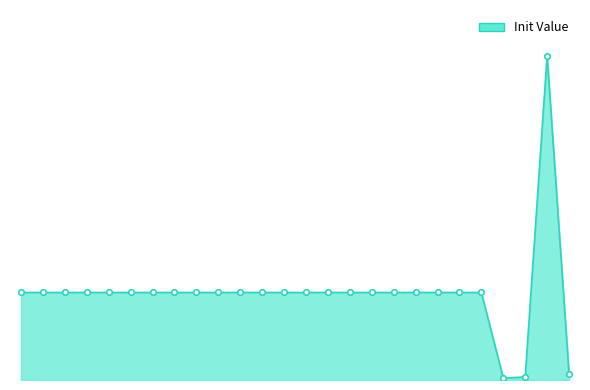

How many lines are shown in the chart?

1